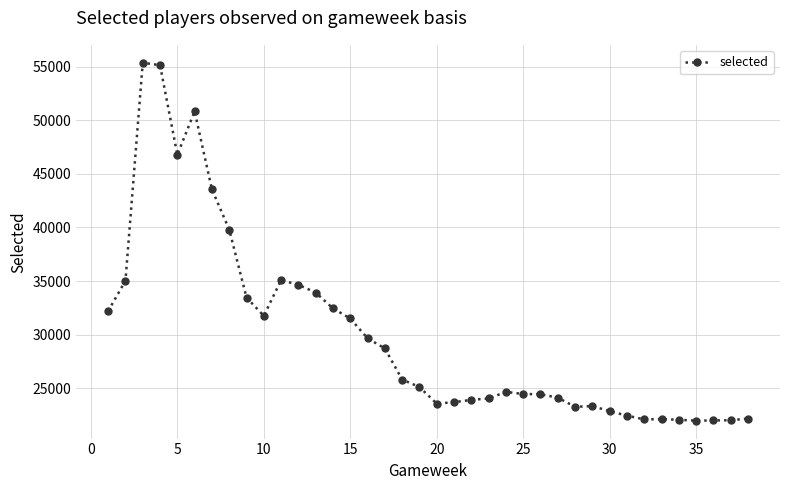

What is the greatest value displayed?

55356